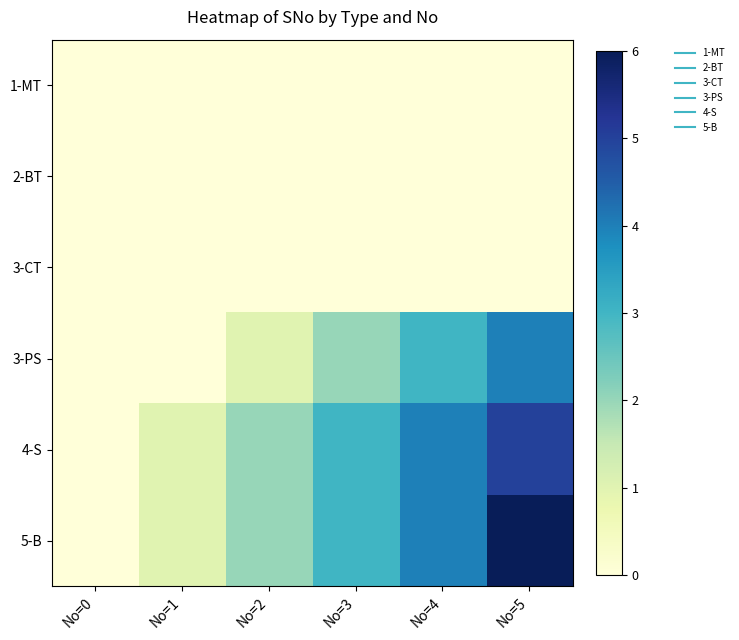

Reading left to right, extract all data points from this chart.

1-MT: No=0=0	No=1=0	No=2=0	No=3=0	No=4=0	No=5=0
2-BT: No=0=0	No=1=0	No=2=0	No=3=0	No=4=0	No=5=0
3-CT: No=0=0	No=1=0	No=2=0	No=3=0	No=4=0	No=5=0
3-PS: No=0=0	No=1=0	No=2=1	No=3=2	No=4=3	No=5=4
4-S: No=0=0	No=1=1	No=2=2	No=3=3	No=4=4	No=5=5
5-B: No=0=0	No=1=1	No=2=2	No=3=3	No=4=4	No=5=6